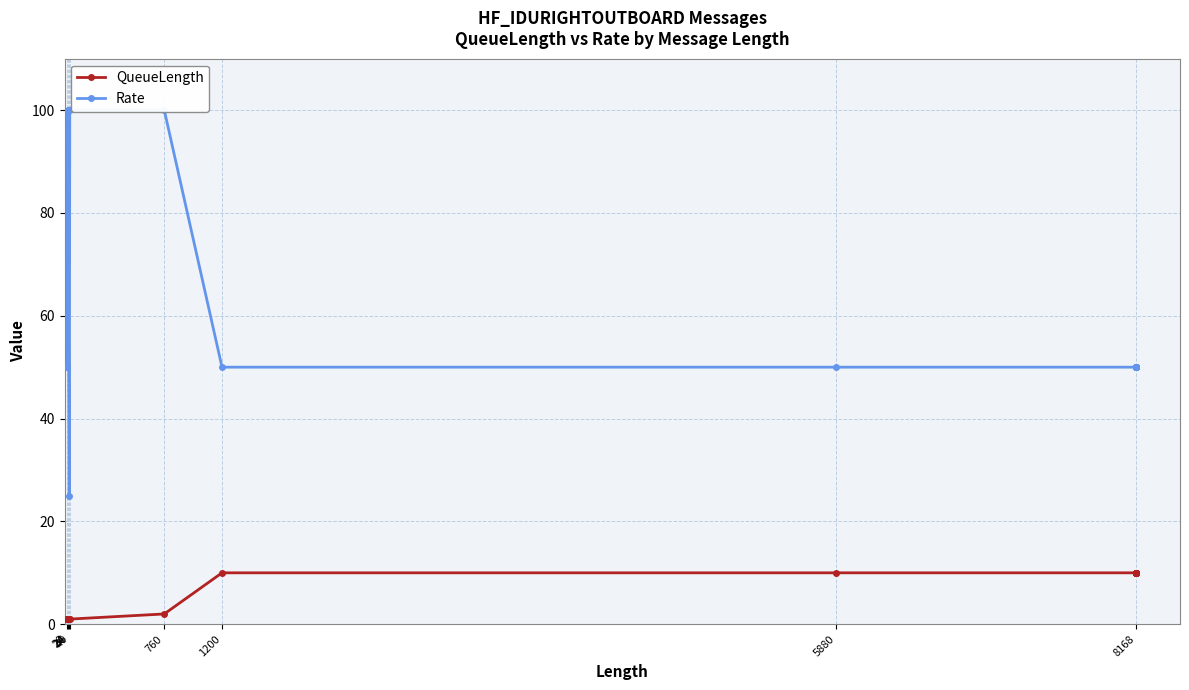

Which series has the largest range (max minus min)?

Rate